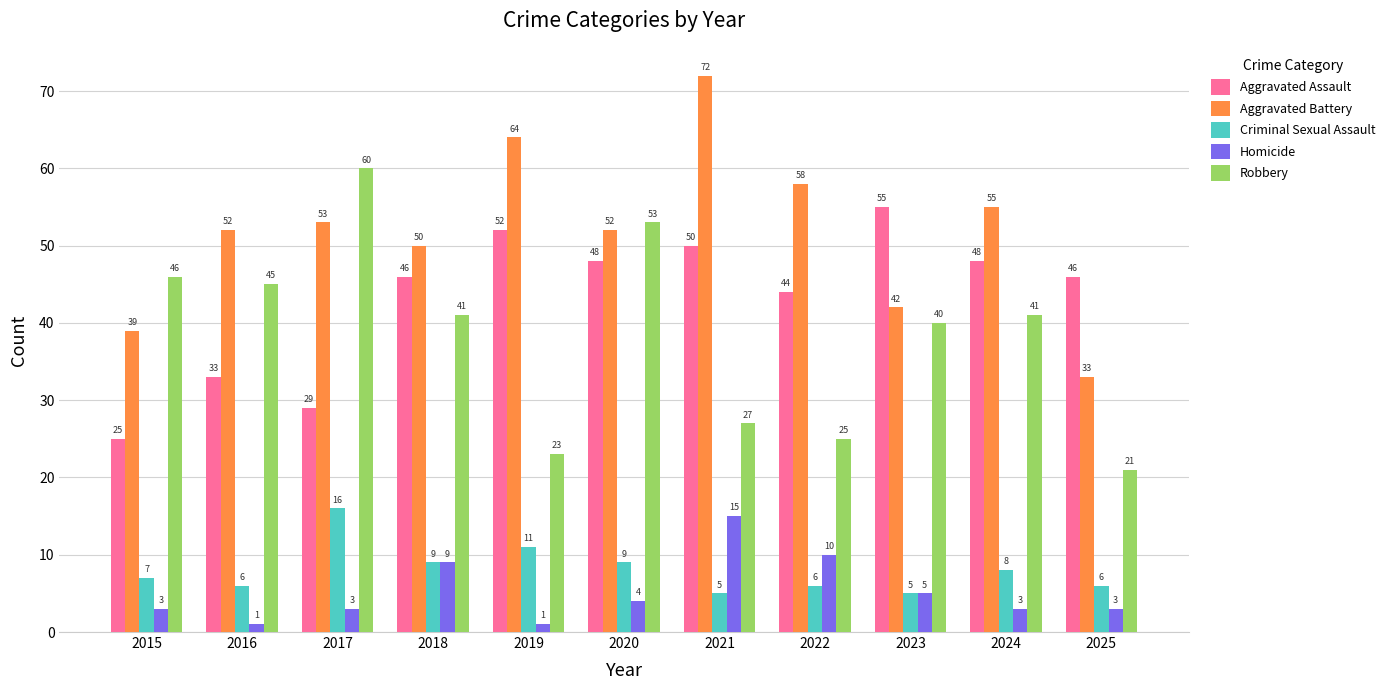

What is the sum of all Aggravated Assault values?

476